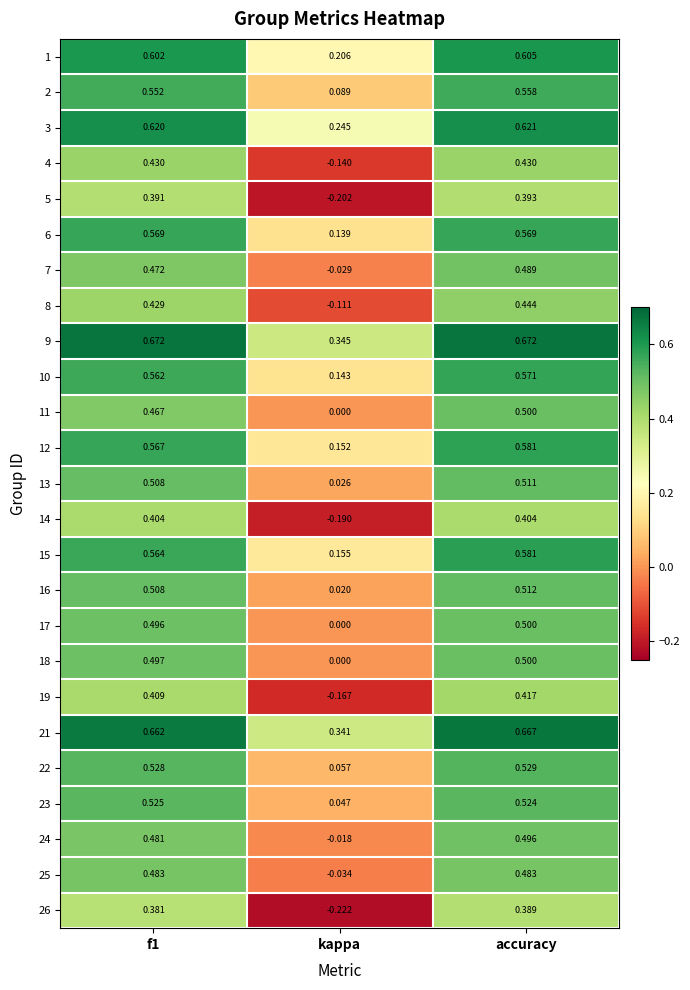

Which category has the lowest value in the 6 series?

kappa